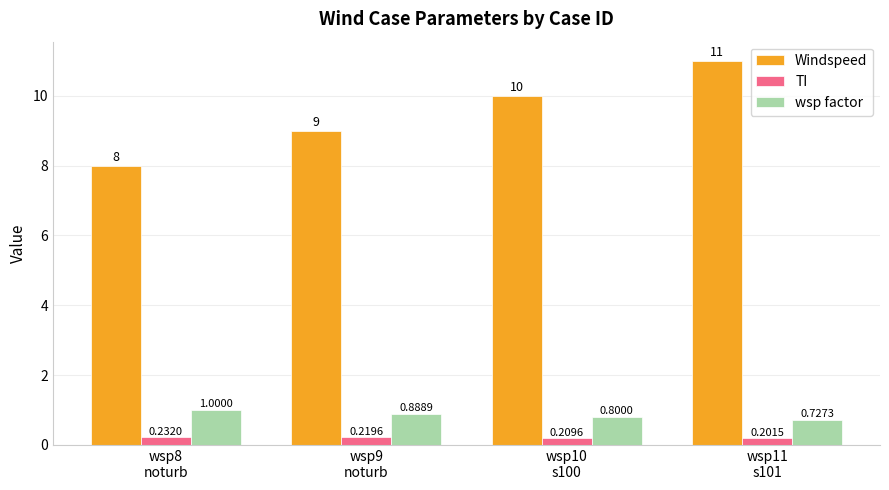

What is the label of the 2nd bar from the right?

wsp10
s100